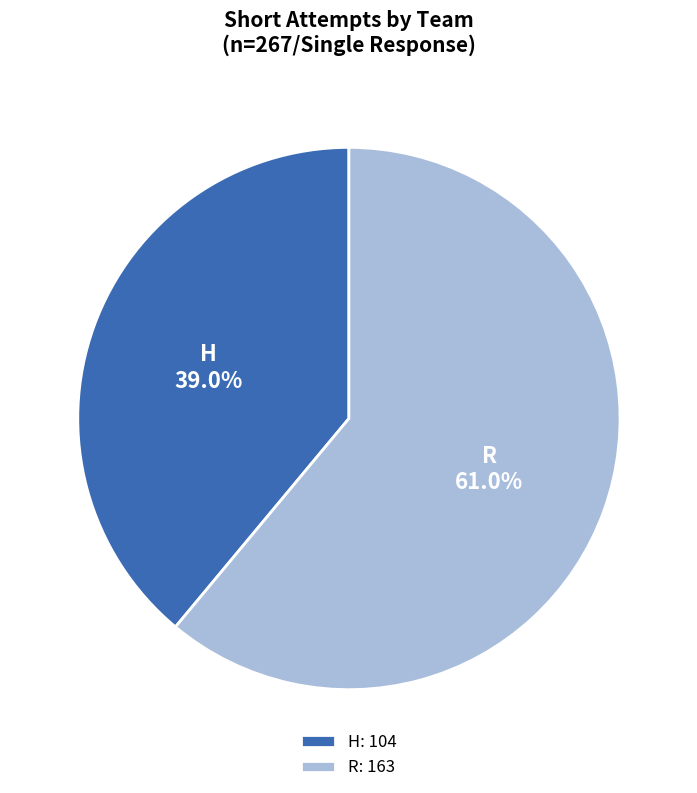

Which category has the biggest portion of the pie?

R